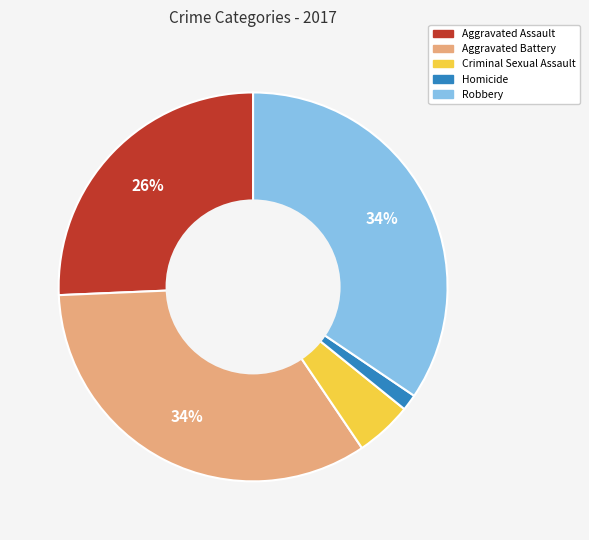

Between Aggravated Assault and Homicide, which is larger?

Aggravated Assault